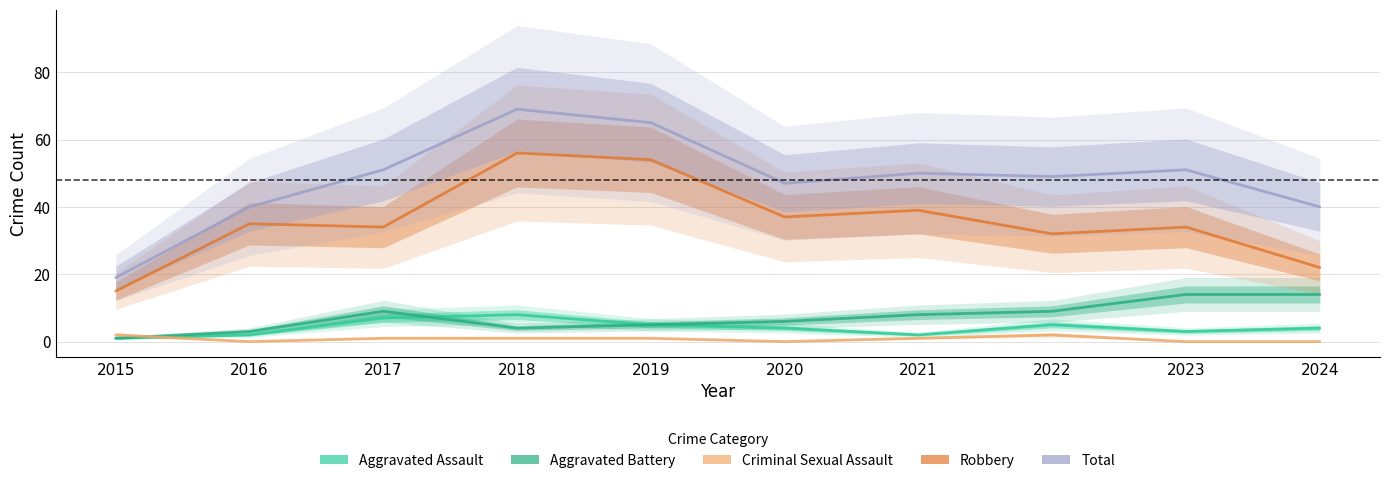

Is the value of Criminal Sexual Assault at 2018 greater than the value of Aggravated Assault at 2024?

No